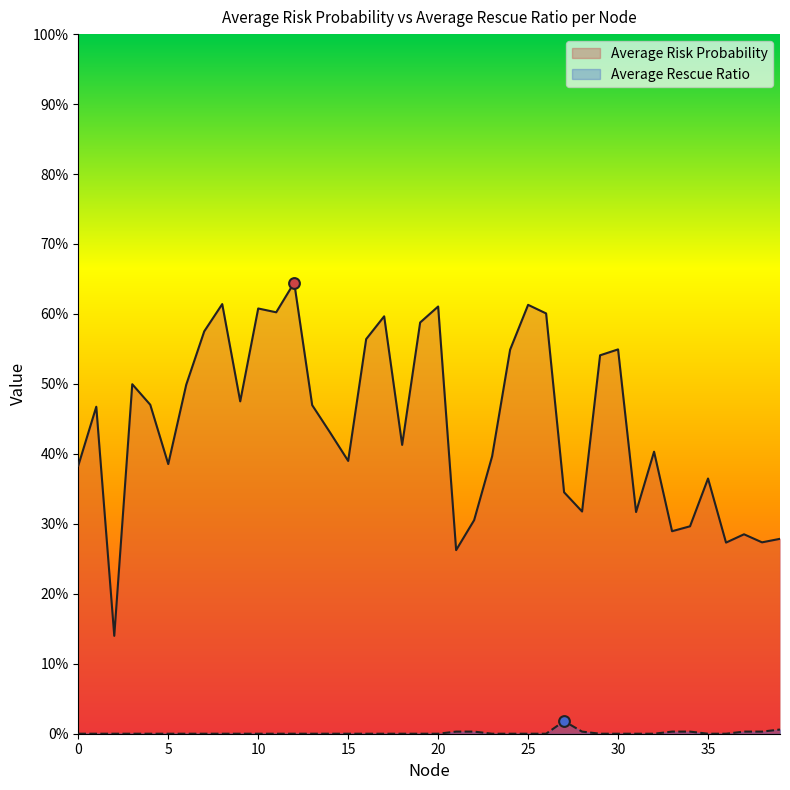

Which series has the largest Y range (max minus min)?

Average Risk Probability